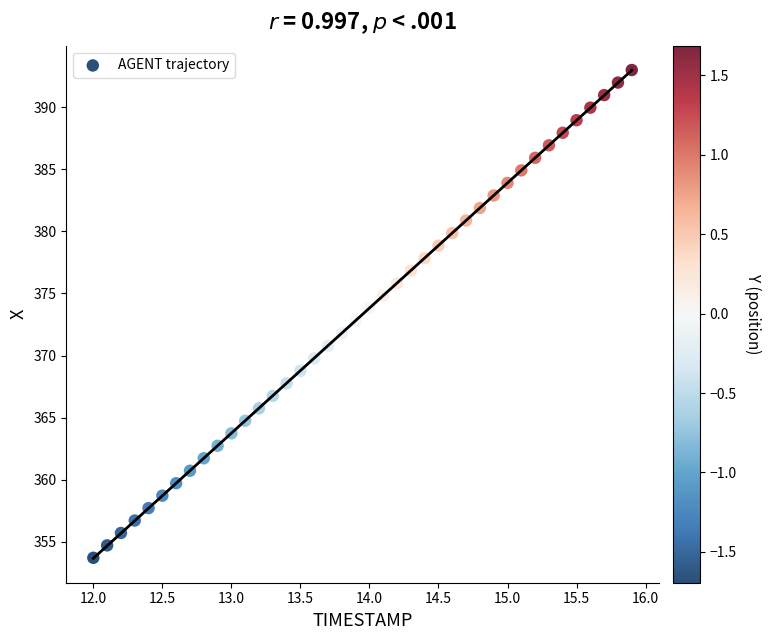

What is the range of Y values (max minus min)?

39.3